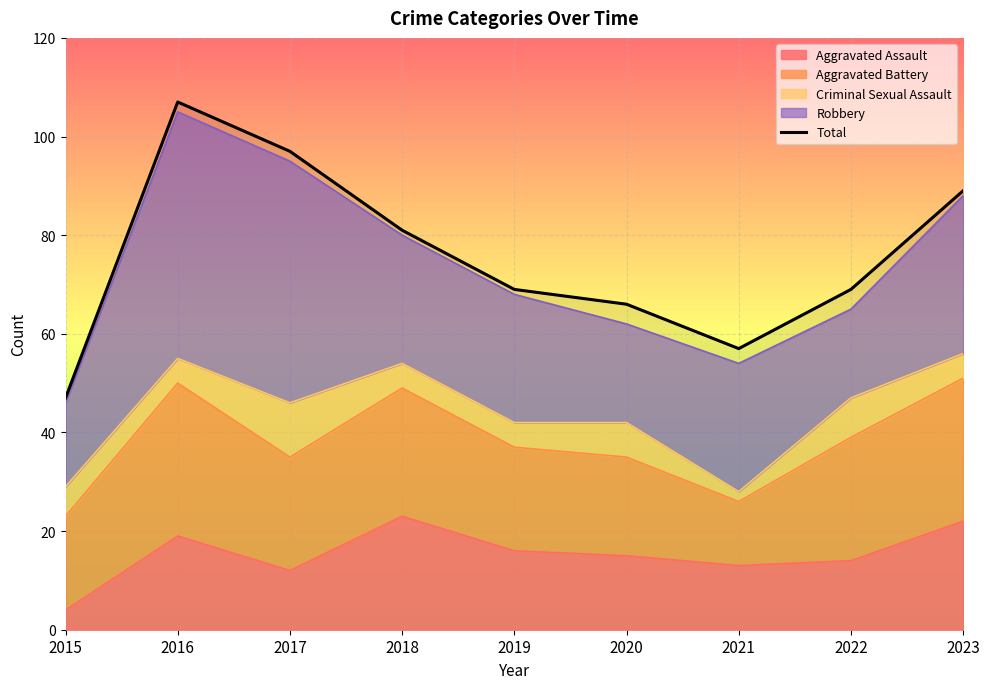

What is the difference between the values at 2022 and 2017?

28